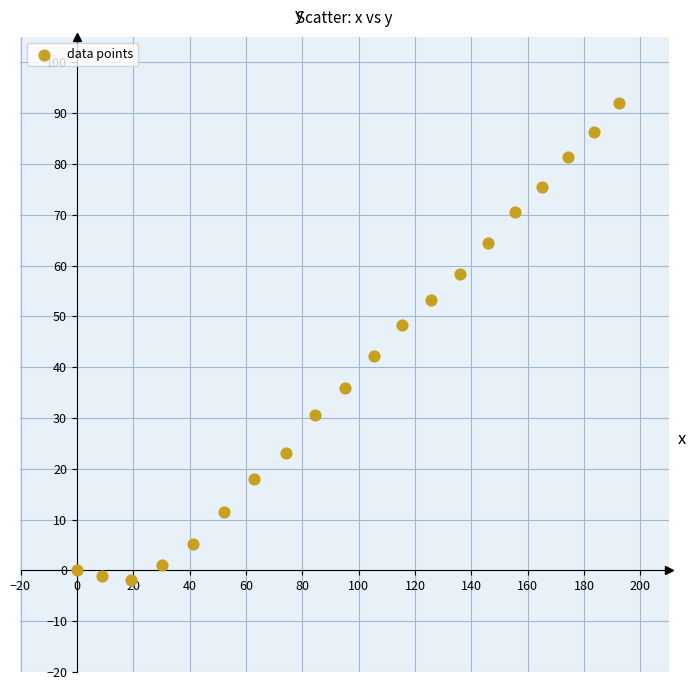

What is the range of Y values (max minus min)?

93.9